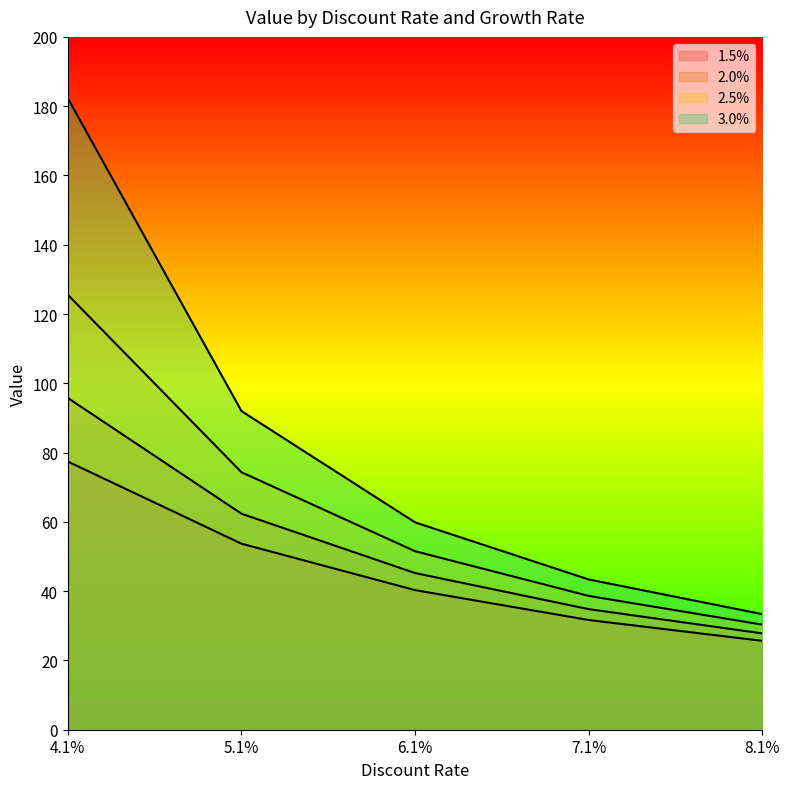

True or false: 2.0% and 2.5% intersect in this chart.

False